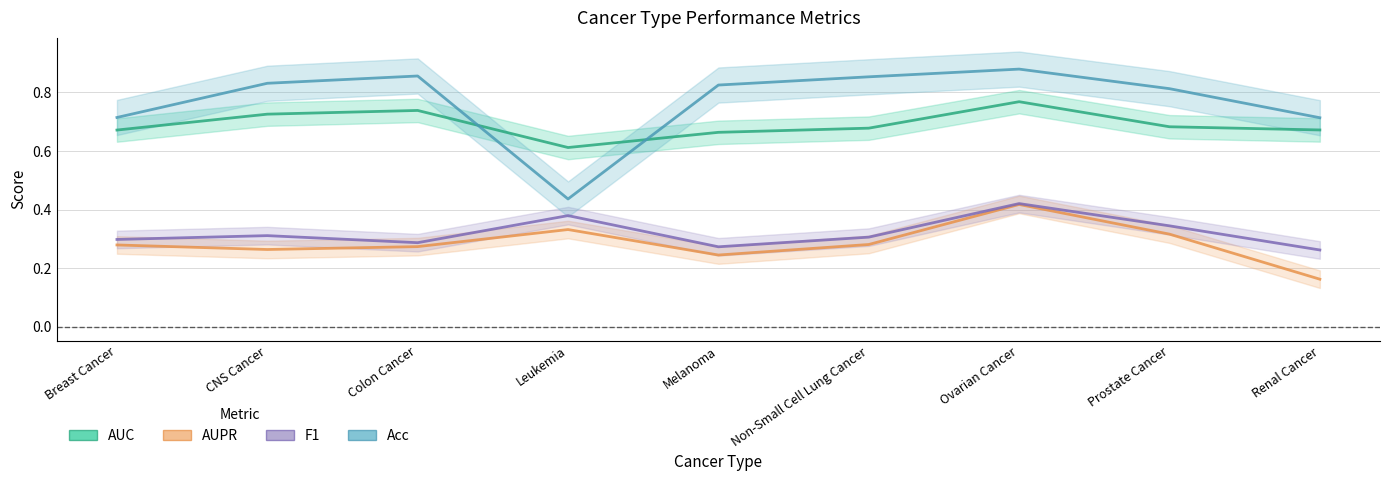

At which category does the chart reach its minimum across all series?

Renal Cancer